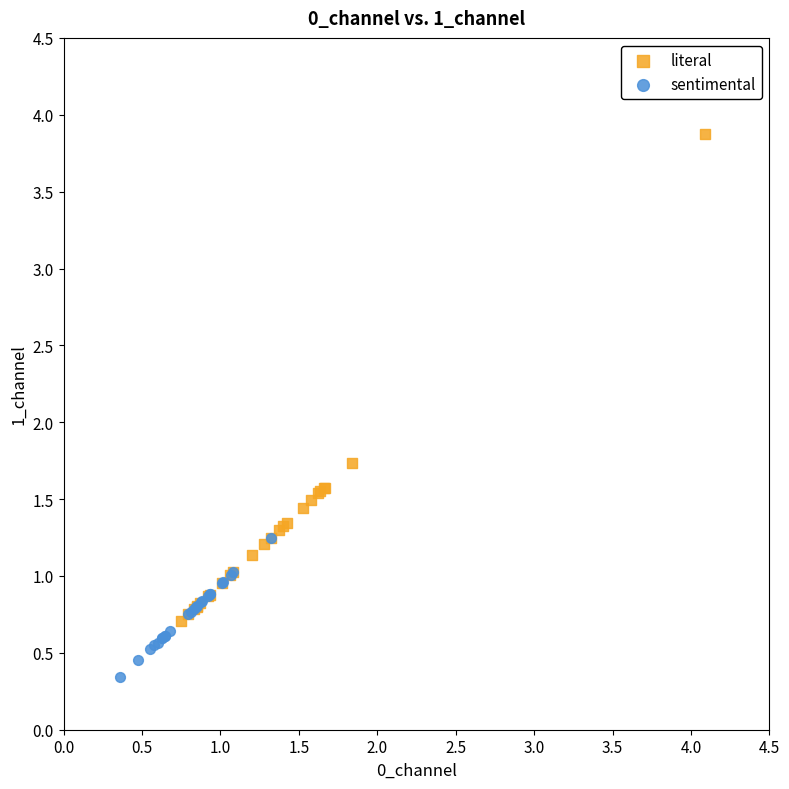

Which series has the widest spread of Y values?

literal